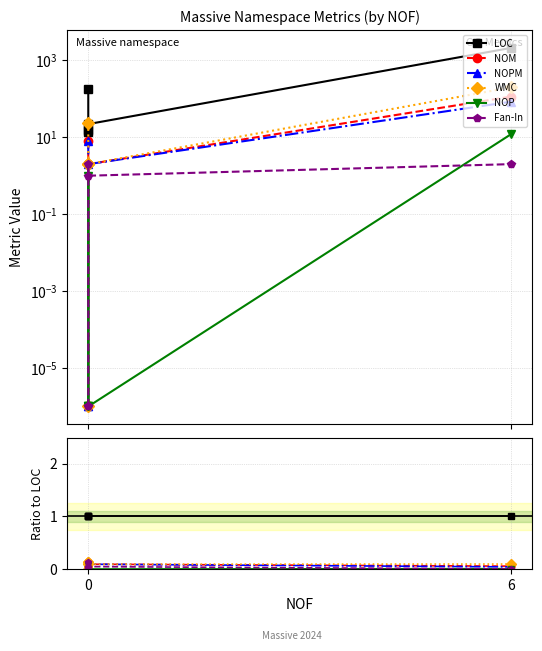

Which series has the largest total across all categories?

LOC